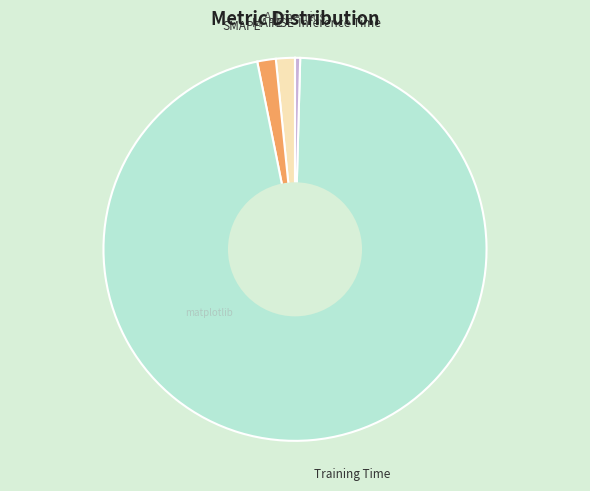

Does any single category account for the majority?

Yes